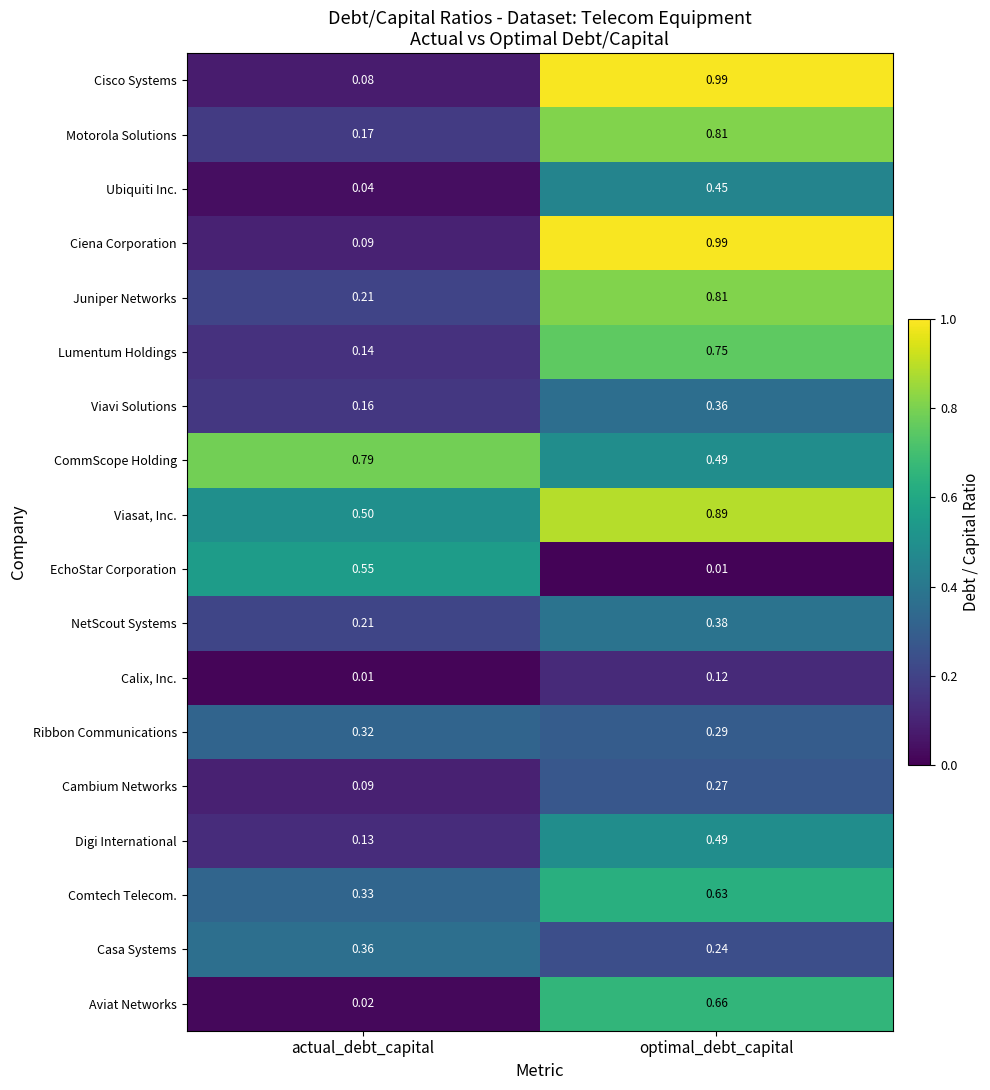

List the labels in order of Juniper Networks value, smallest first.

actual_debt_capital, optimal_debt_capital